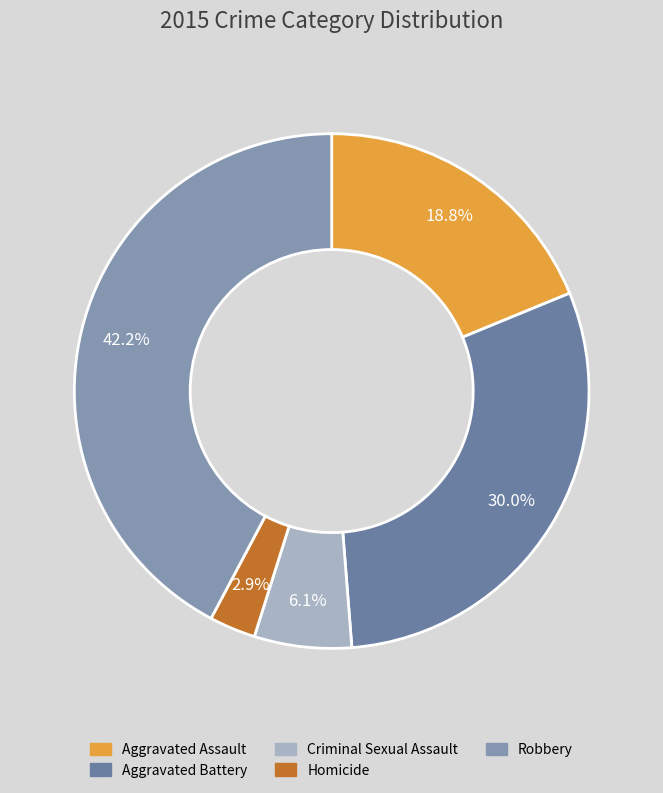

To the nearest percent, what percentage of the pie is Homicide?

3%